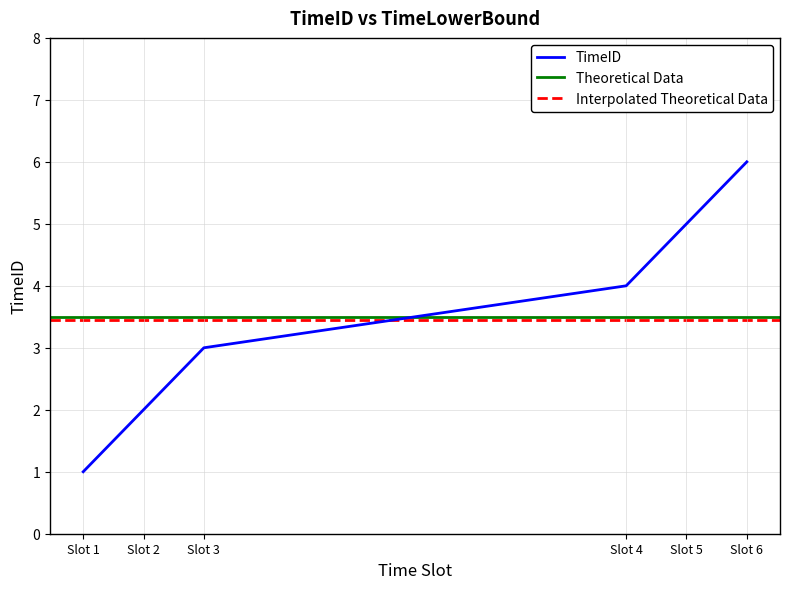

What is the maximum value for TimeID?

6